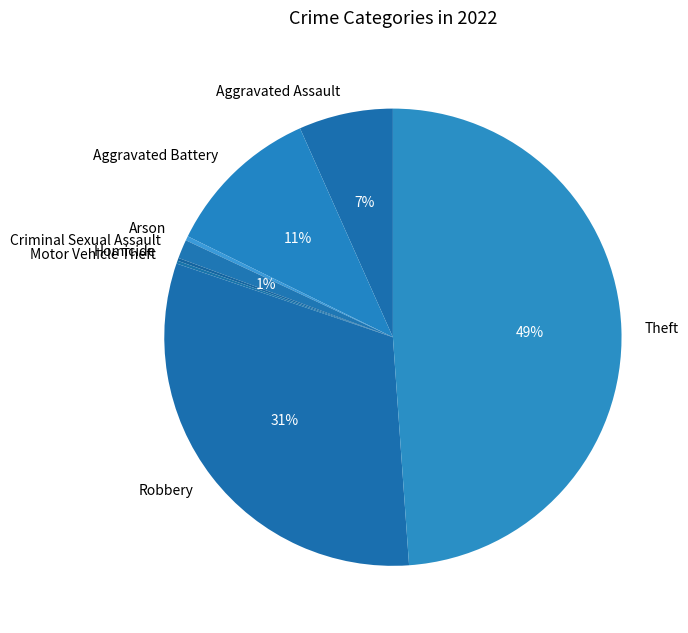

Which has a higher value, Theft or Arson?

Theft